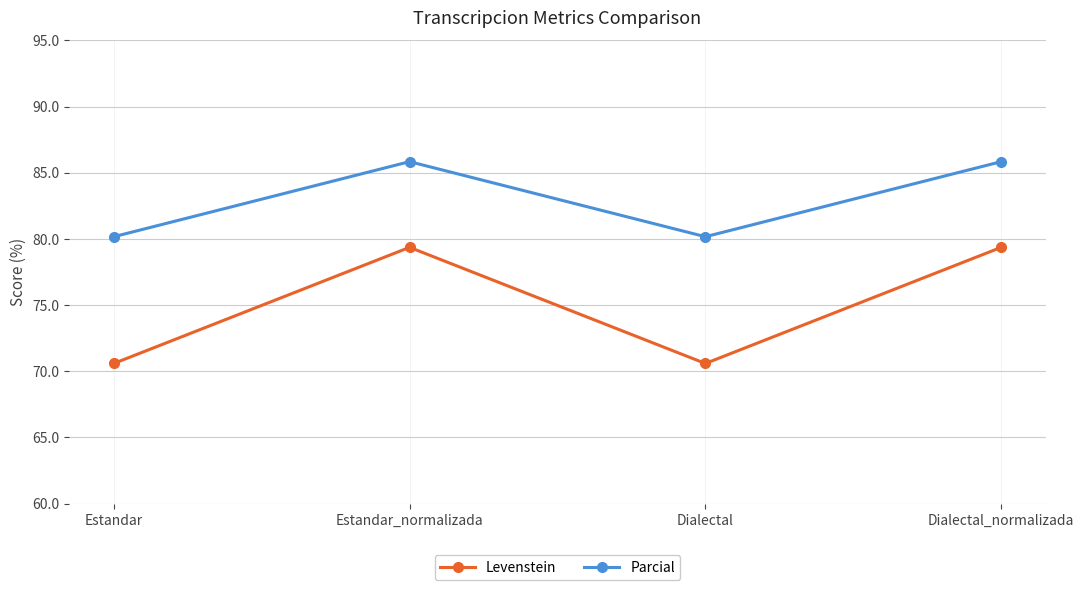

What is the label of the 2nd point from the right?

Dialectal